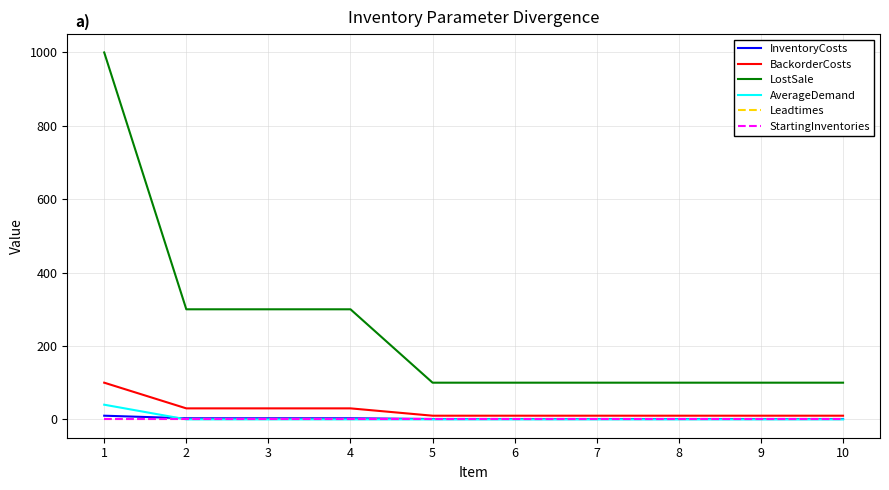

True or false: LostSale and InventoryCosts cross at least once.

False